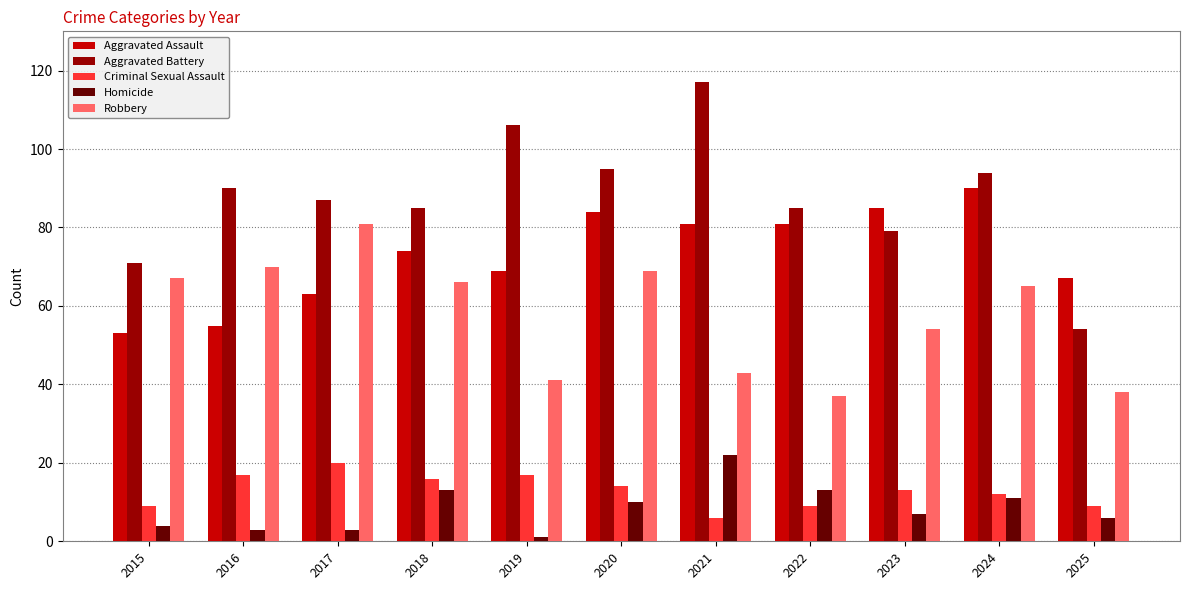

At how many categories does at least one series exceed 8?

11